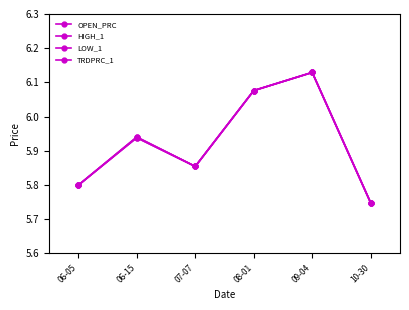

Is this an area chart (filled region under the line)?

No